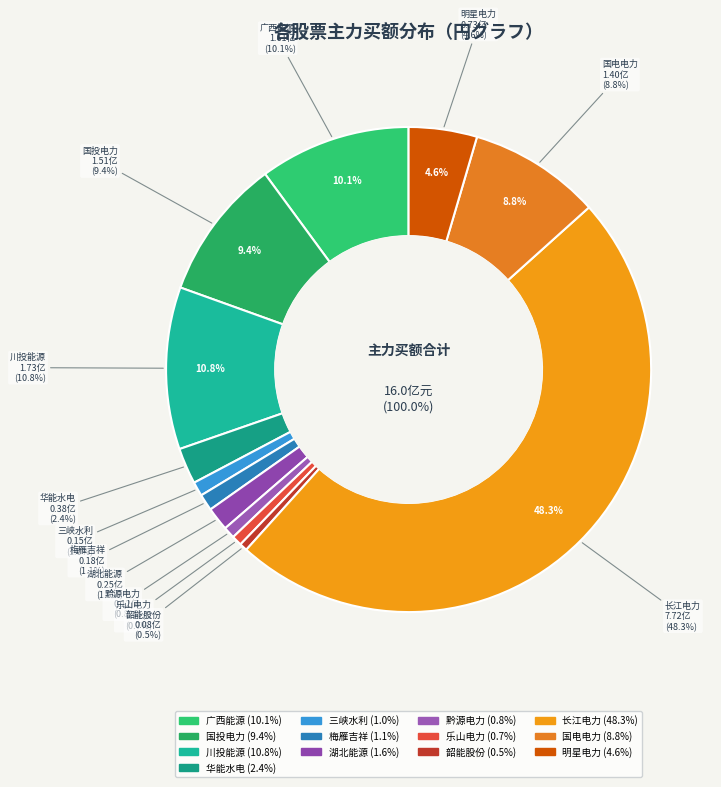

Does any single category account for the majority?

No